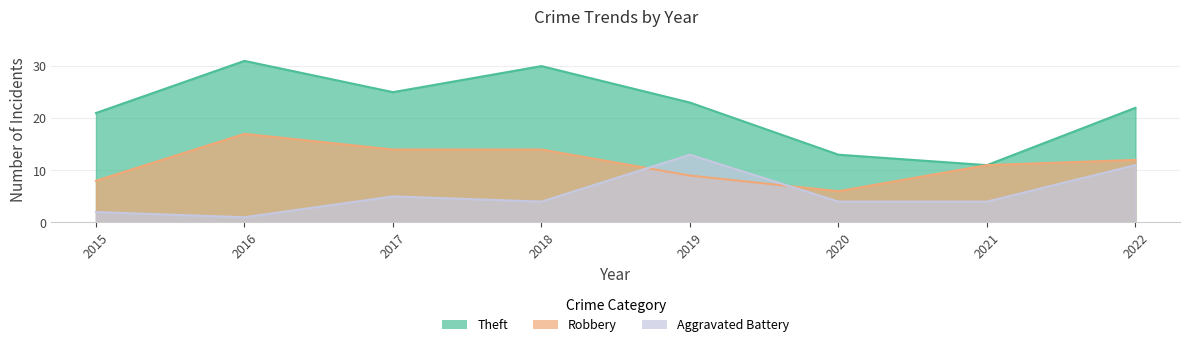

Is it true that Robbery equals 8 at 2015?

True